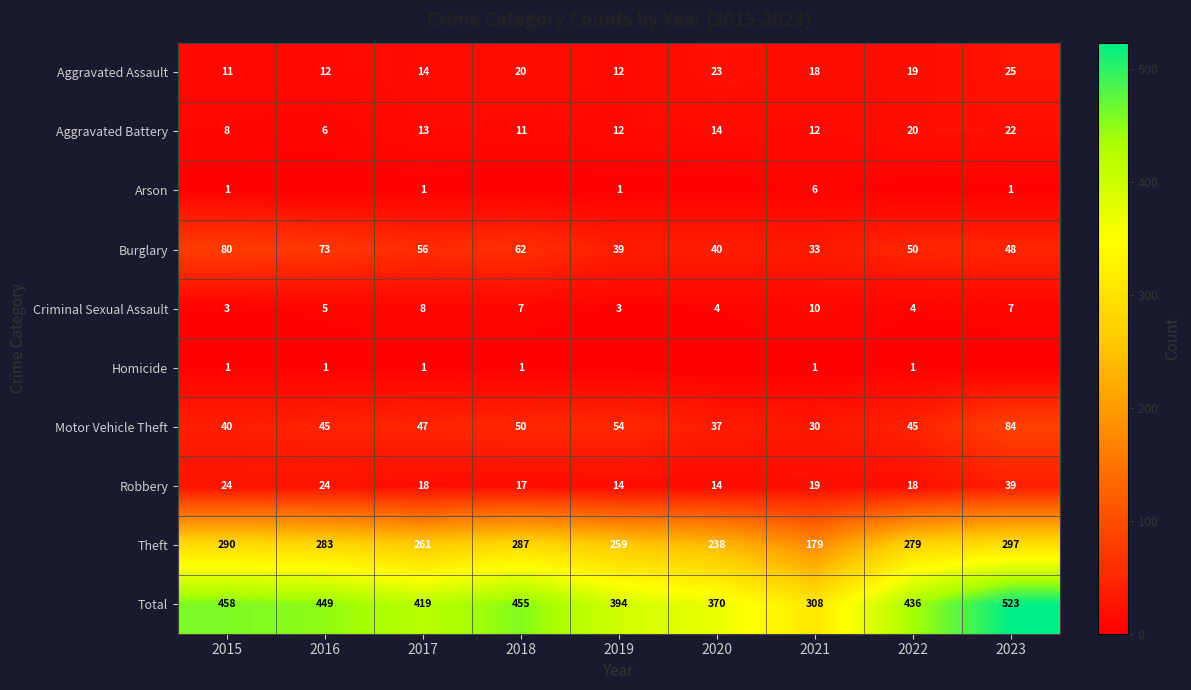

What is the difference between the highest and lowest values at 2022?

436